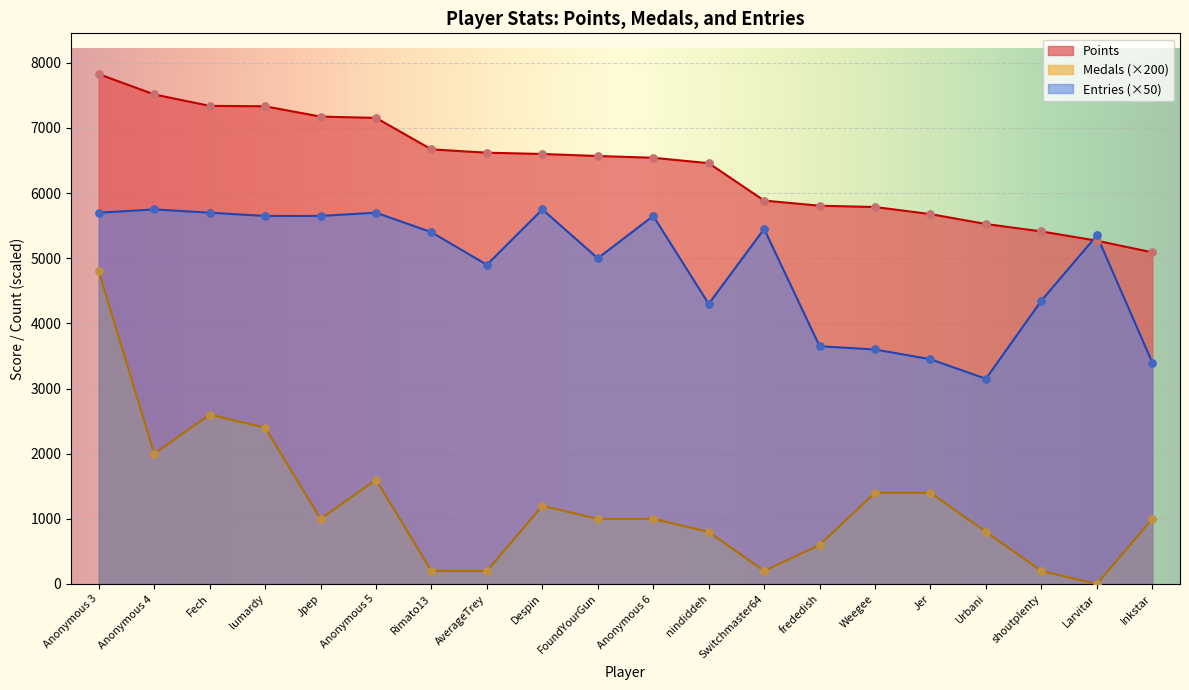

Which series has the largest total across all categories?

Points